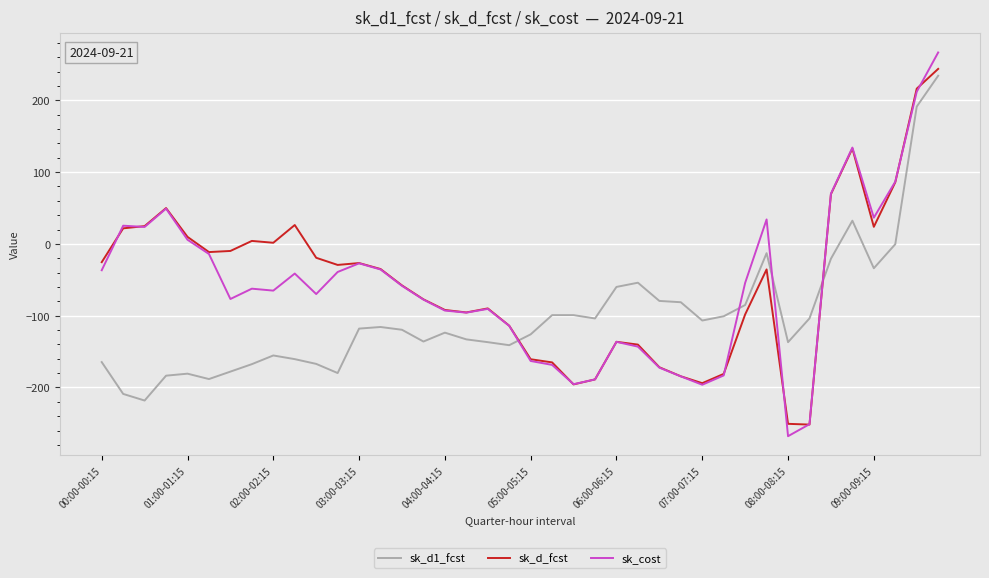

What is the minimum value shown in the chart?

-267.8